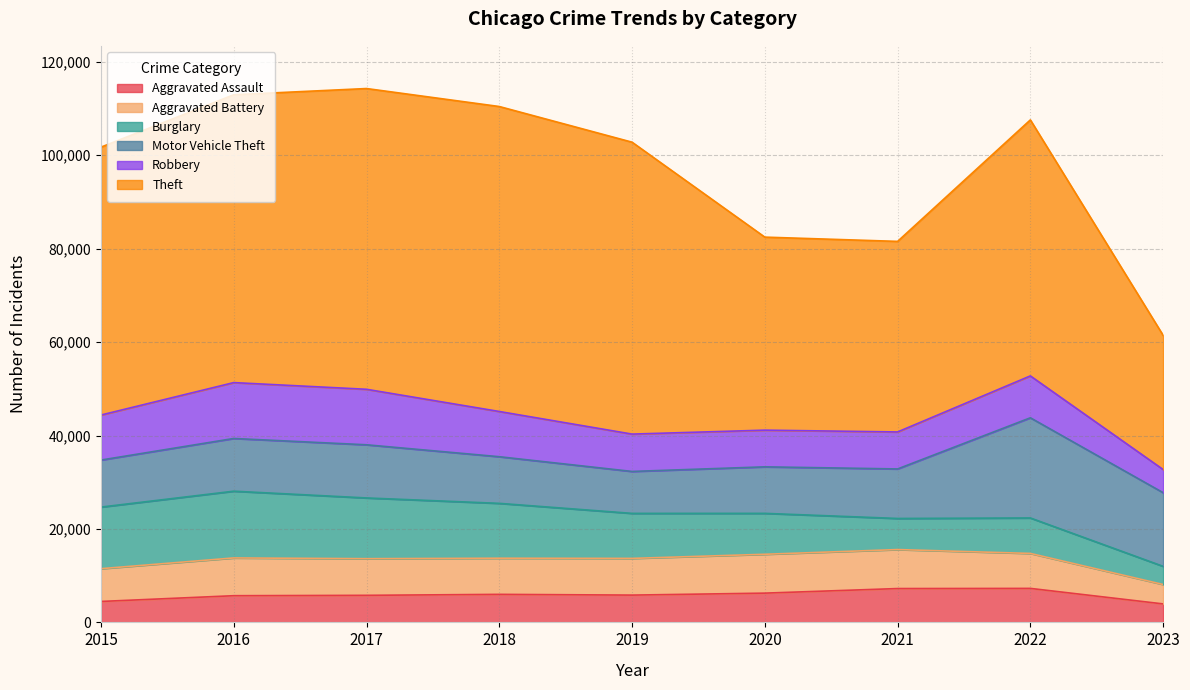

Which series has the largest range (max minus min)?

Theft